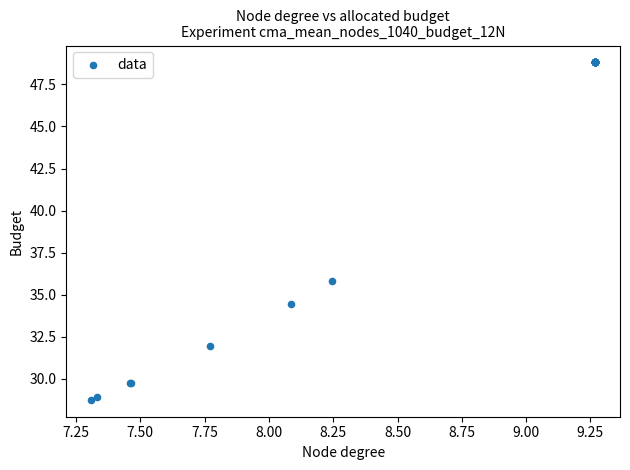

What Y value in the scatter plot is closest to 38?

35.8